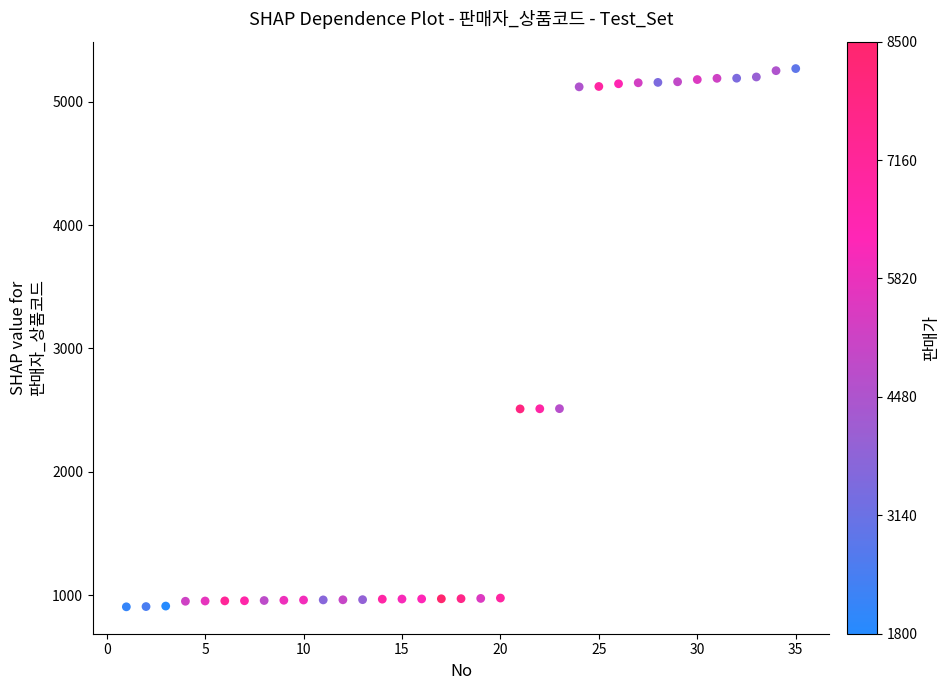

What is the range of X values (max minus min)?

34